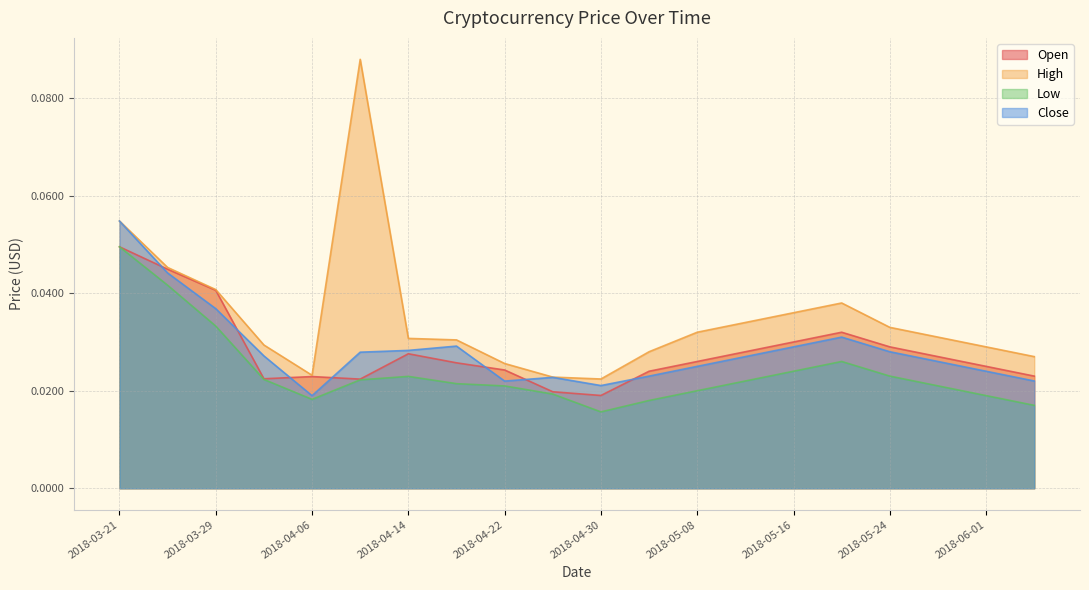

Count the number of categories in the chart.

20